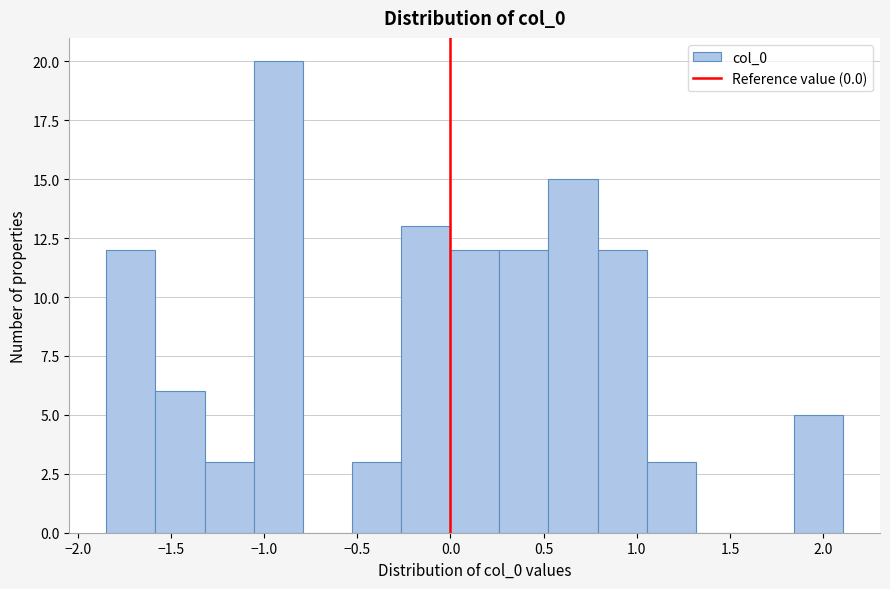

Reading left to right, transcribe this chart: for each bar, give the range it covers on the x-axis and its height. Neither the bar edges nor the heights are printed on the chart, so give them approximately, as read against the axes.

-1.85 to -1.60: 12
-1.60 to -1.30: 6
-1.30 to -1.05: 3
-1.05 to -0.80: 20
-0.80 to -0.55: 0
-0.55 to -0.25: 3
-0.25 to 0.00: 13
0.00 to 0.25: 12
0.25 to 0.55: 12
0.55 to 0.80: 15
0.80 to 1.05: 12
1.05 to 1.30: 3
1.30 to 1.60: 0
1.60 to 1.85: 0
1.85 to 2.10: 5